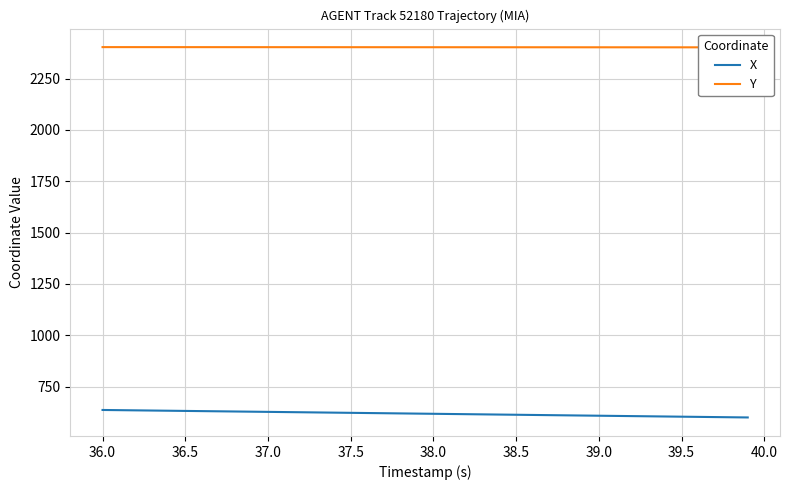

Reading left to right, list all the values displayed in this chart.

X: 636.2	635.3	634.3	633.4	632.5	631.5	630.6	629.7	628.8	627.8	626.9	626.0	625.0	624.1	623.2	622.2	621.3	620.4	619.4	618.5	617.5	616.6	615.7	614.7	613.8	612.9	611.9	611.0	610.0	609.1	608.2	607.2	606.3	605.3	604.4	603.5	602.5	601.6	600.7	599.7
Y: 2403.6	2403.6	2403.6	2403.5	2403.5	2403.5	2403.4	2403.4	2403.4	2403.4	2403.3	2403.3	2403.3	2403.3	2403.2	2403.2	2403.2	2403.1	2403.1	2403.1	2403.1	2403.0	2403.0	2403.0	2402.9	2402.9	2402.9	2402.8	2402.8	2402.8	2402.7	2402.7	2402.7	2402.6	2402.6	2402.6	2402.6	2402.5	2402.5	2402.5